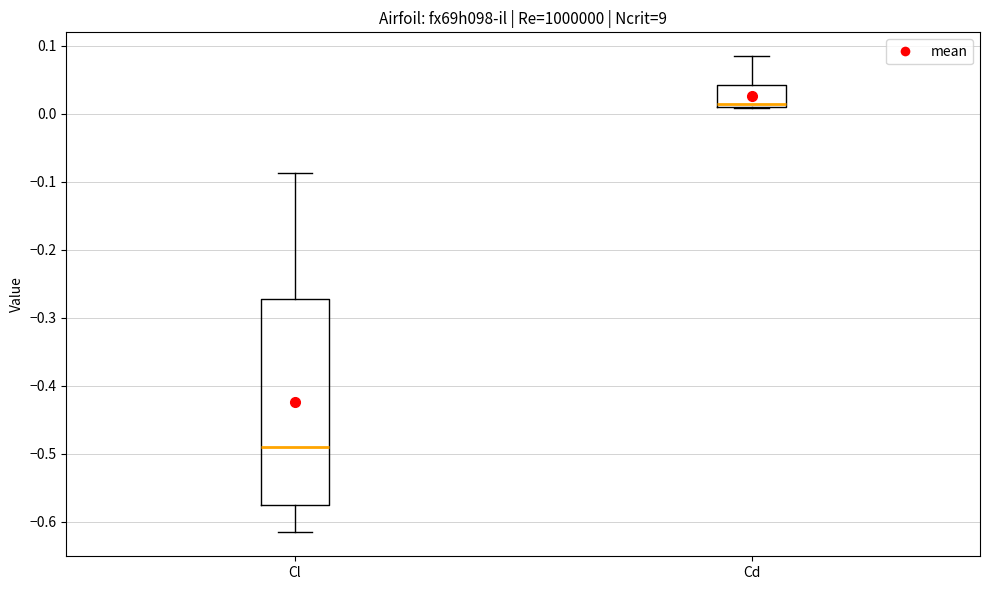

Which box's median line is the highest?

Cd